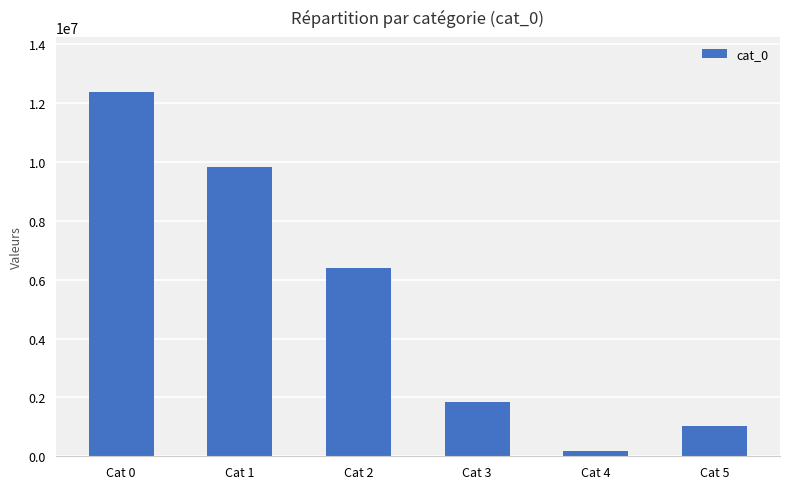

What is the ratio of the value at Cat 3 to the value at Cat 1?

0.2